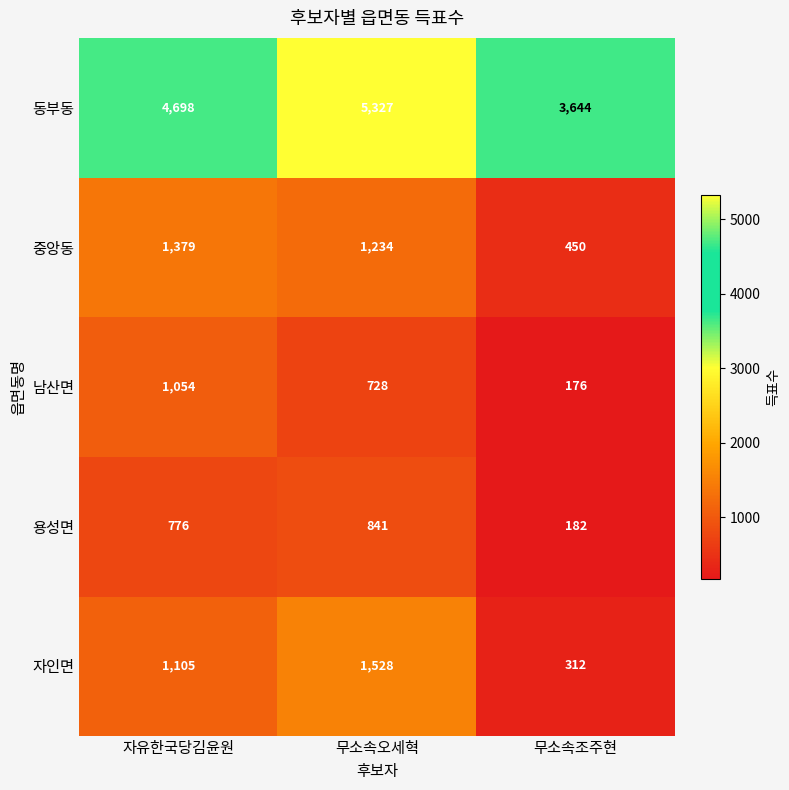

What is the difference between the highest and lowest values at 무소속오세혁?

4599